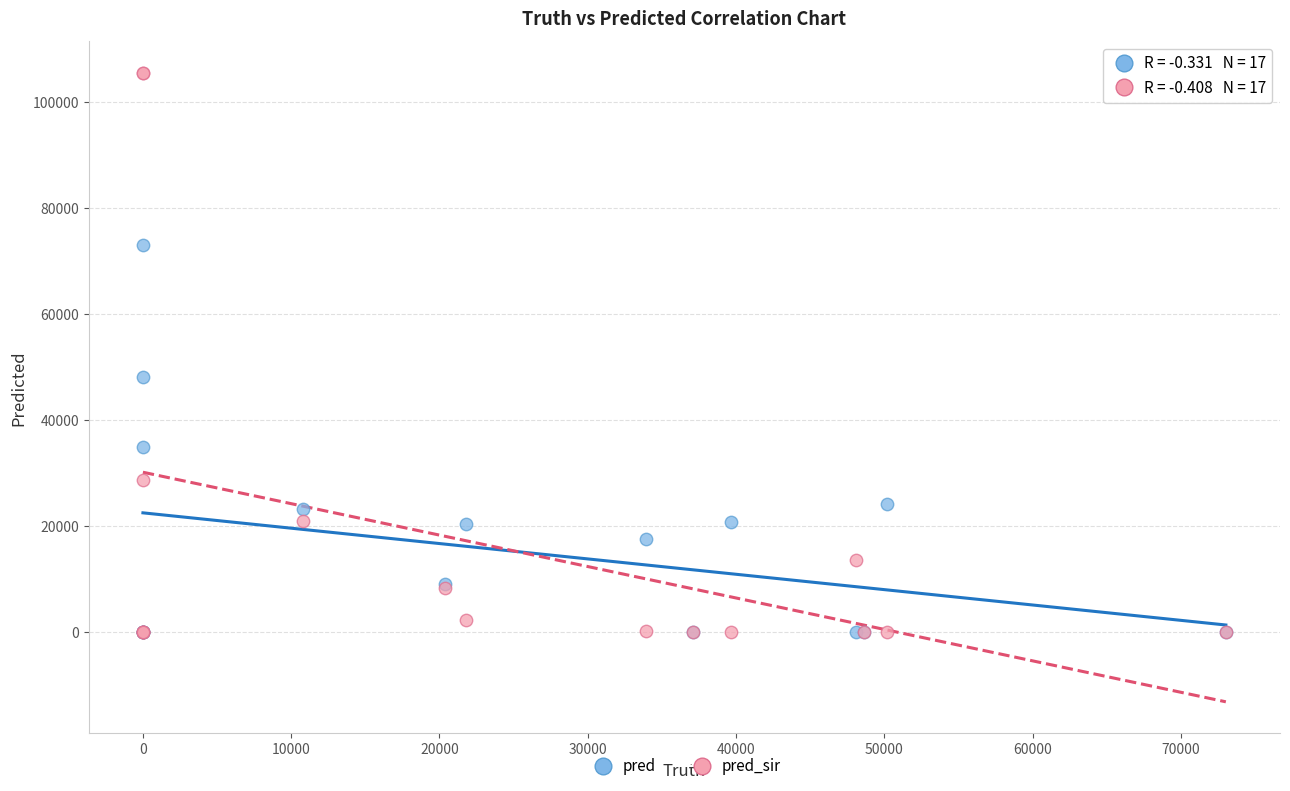

Which series has the largest Y range (max minus min)?

pred_sir